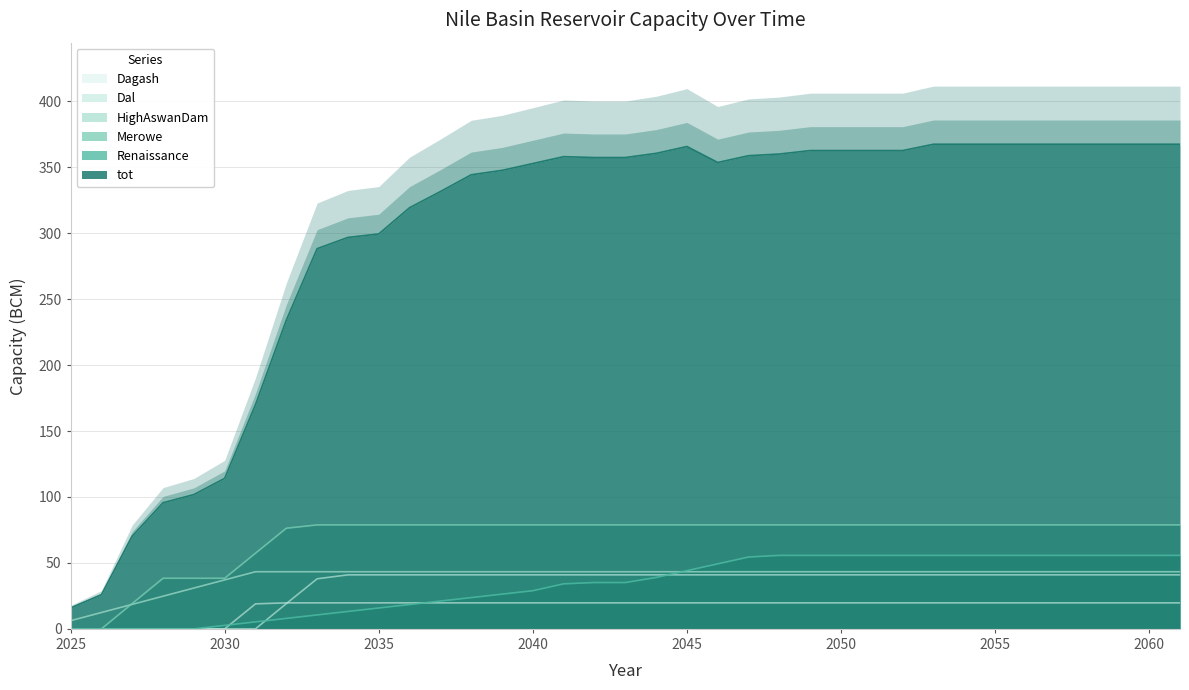

How many times do HighAswanDam and Renaissance cross each other?

1